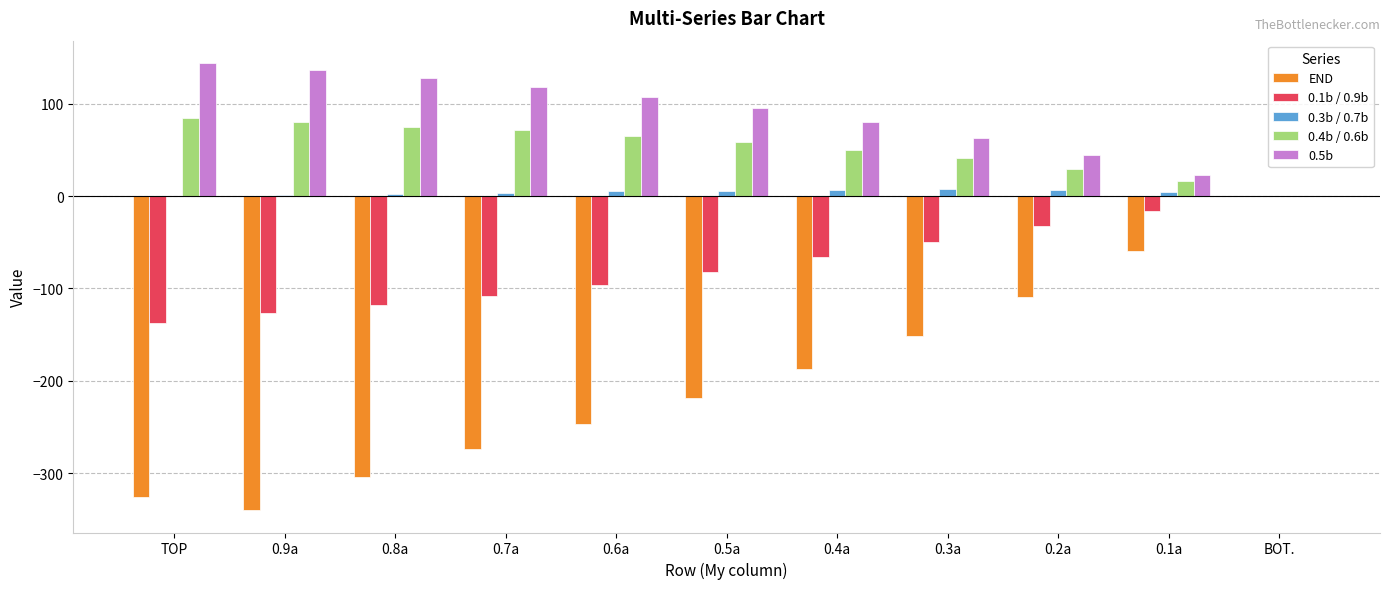

Which series has the widest spread of values?

END